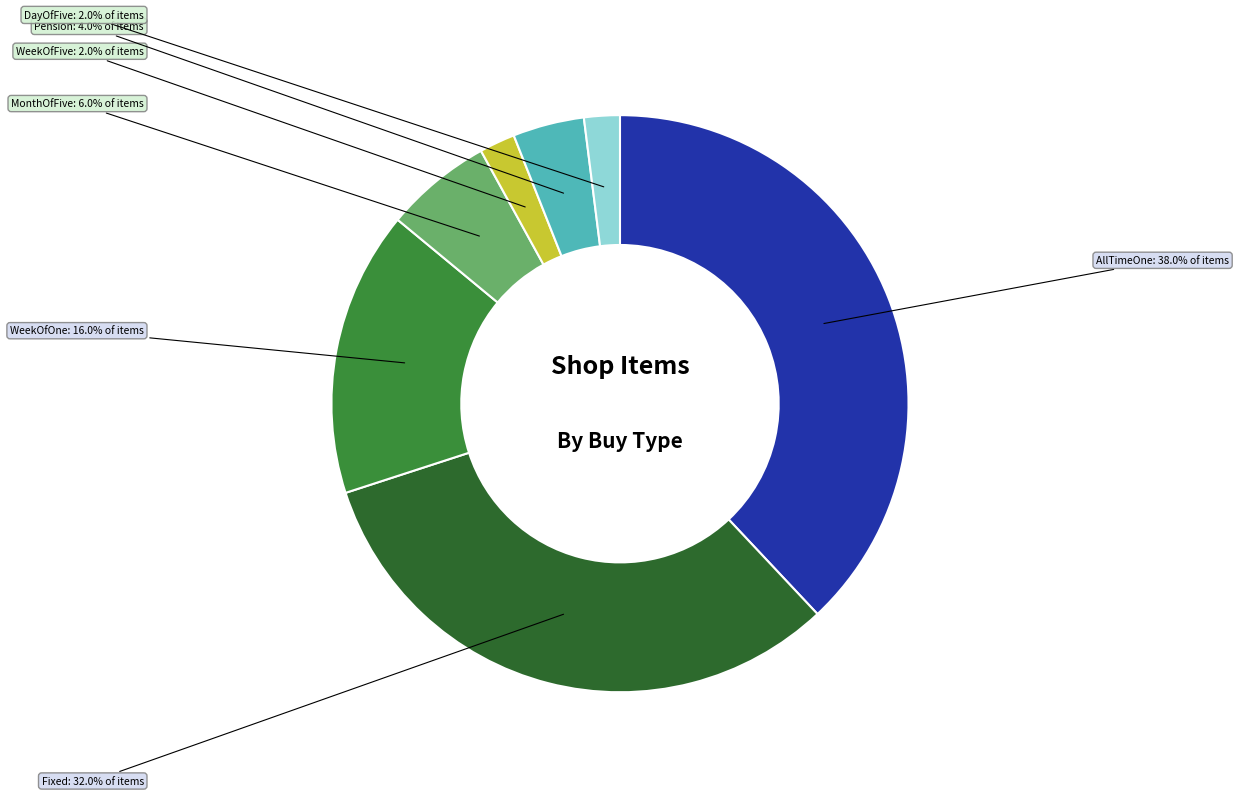

Which has a higher value, AllTimeOne or WeekOfOne?

AllTimeOne